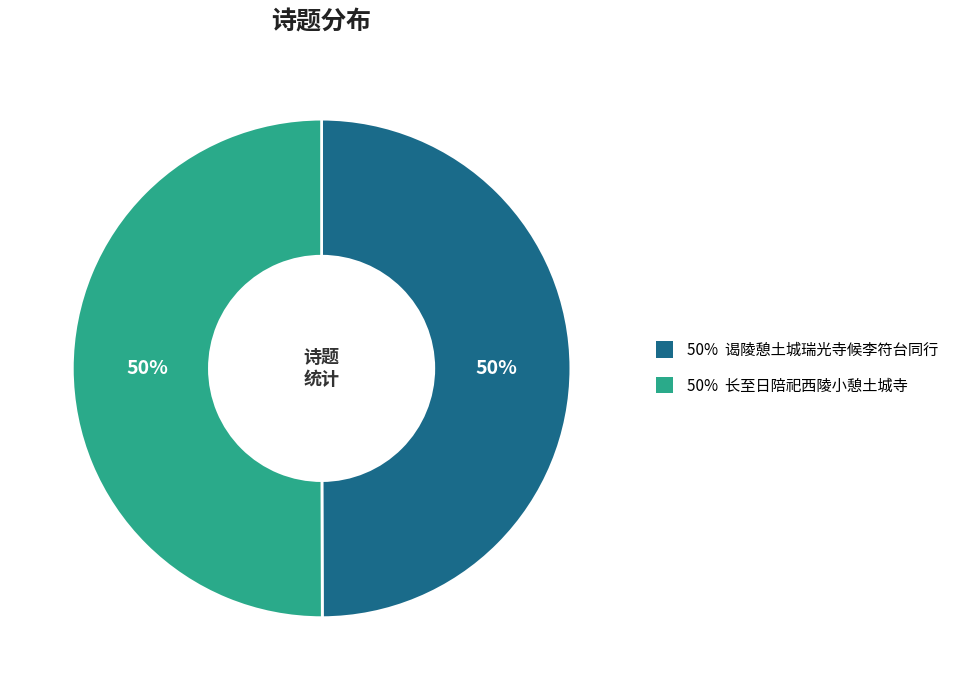

To the nearest percent, what is the average slice percentage?

50%